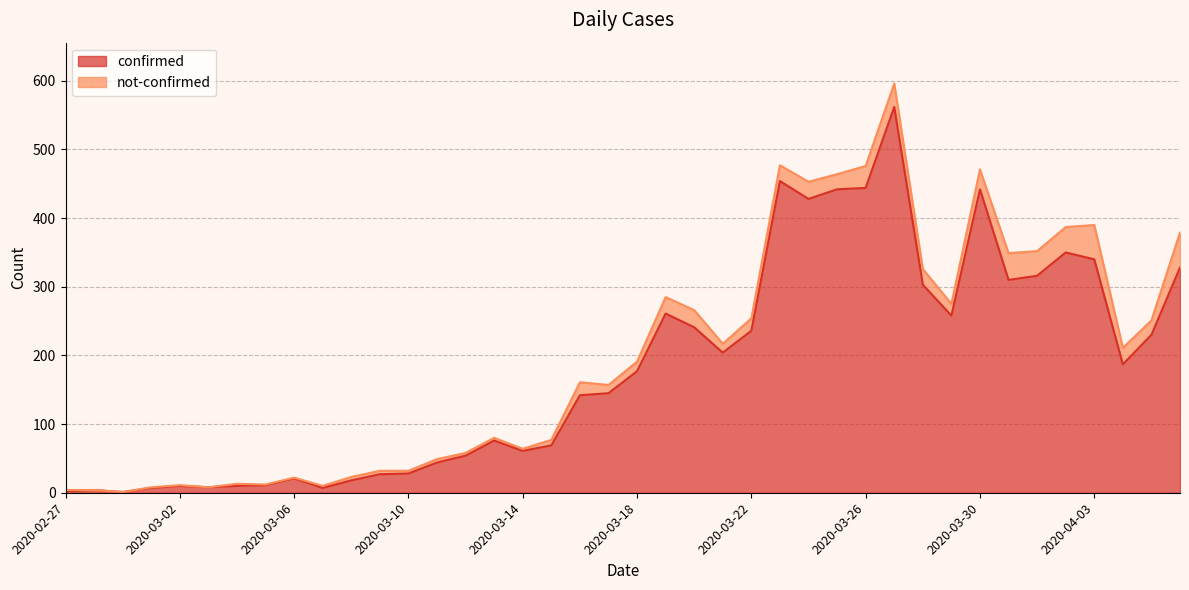

Where is the first local minimum?

2020-02-29